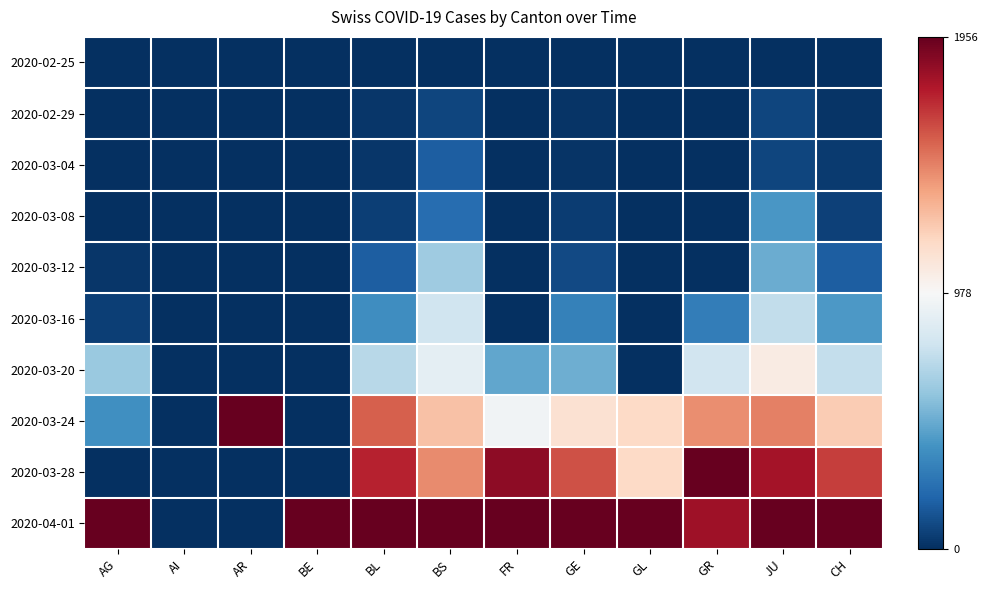

What is the spread (max minus min) of values at CH?

1.0